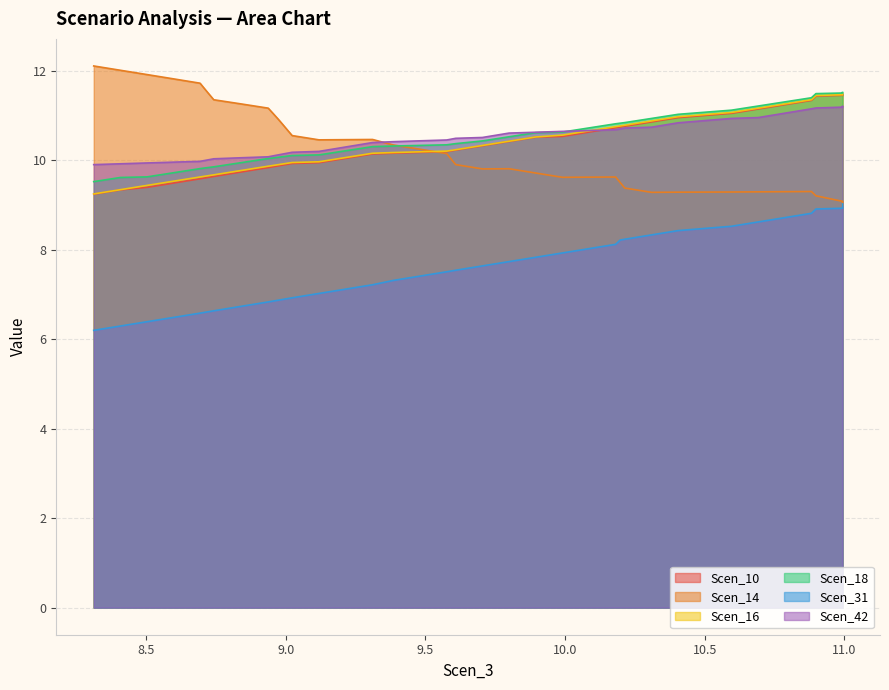

Is it true that Scen_18 equals 19.1 at 28?

False